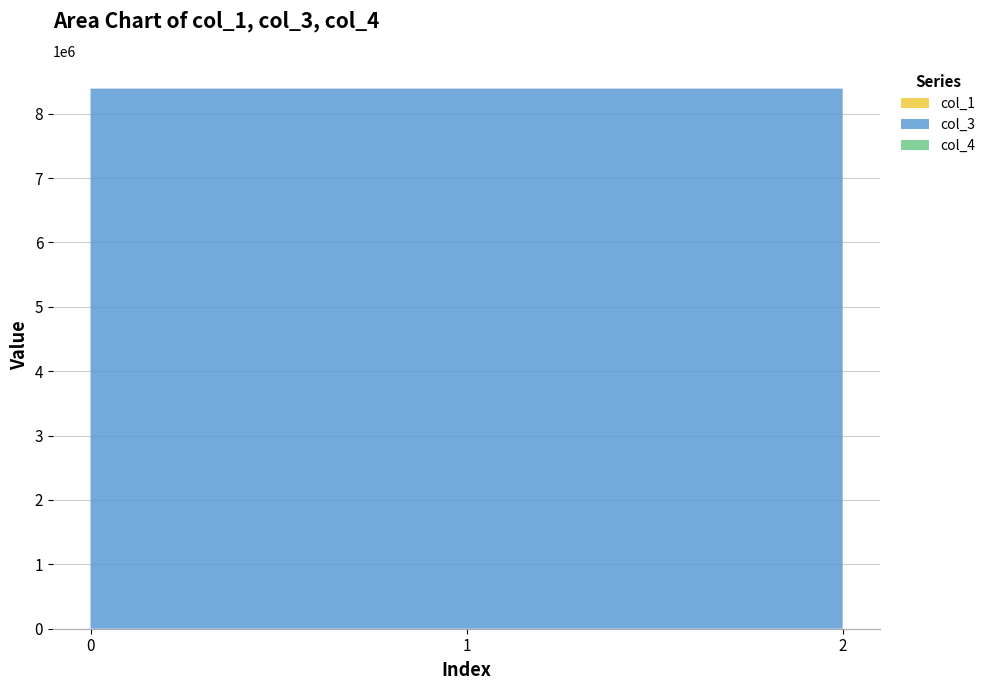

Reading right to left, list all the values displayed in this chart.

col_1: 3.9	3.1	0.0
col_3: 8388736.0	8388736.0	8388736.0
col_4: 0.0	0.0	0.0